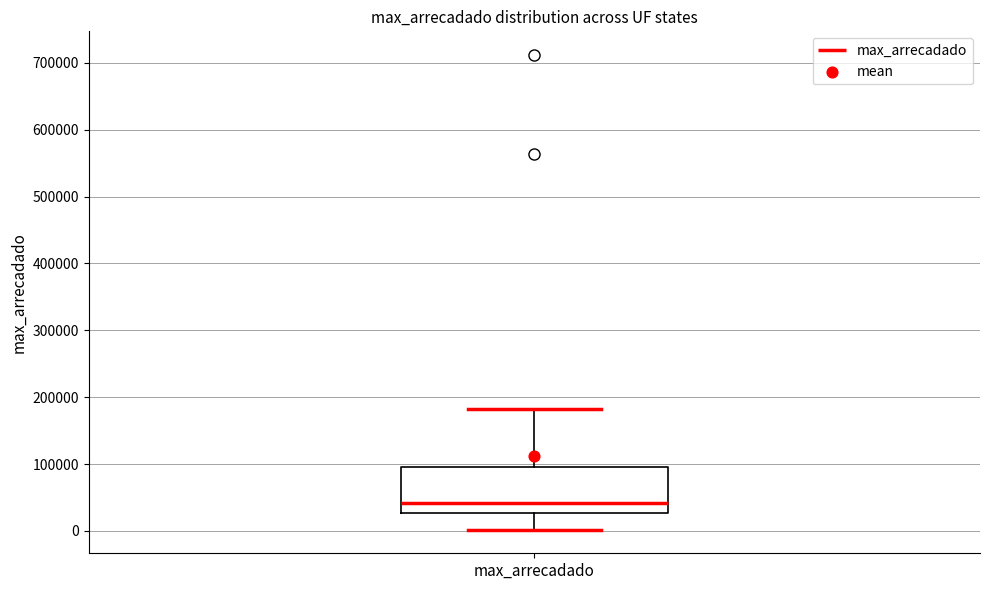

Read this box plot against the y-axis: the position of the median line, the range covered by the box, and the ends of both whiskers. The values are not printed on the chart, so give them approximately, as read against the axis.

median 40000, box 30000 to 100000, whiskers 0 to 180000